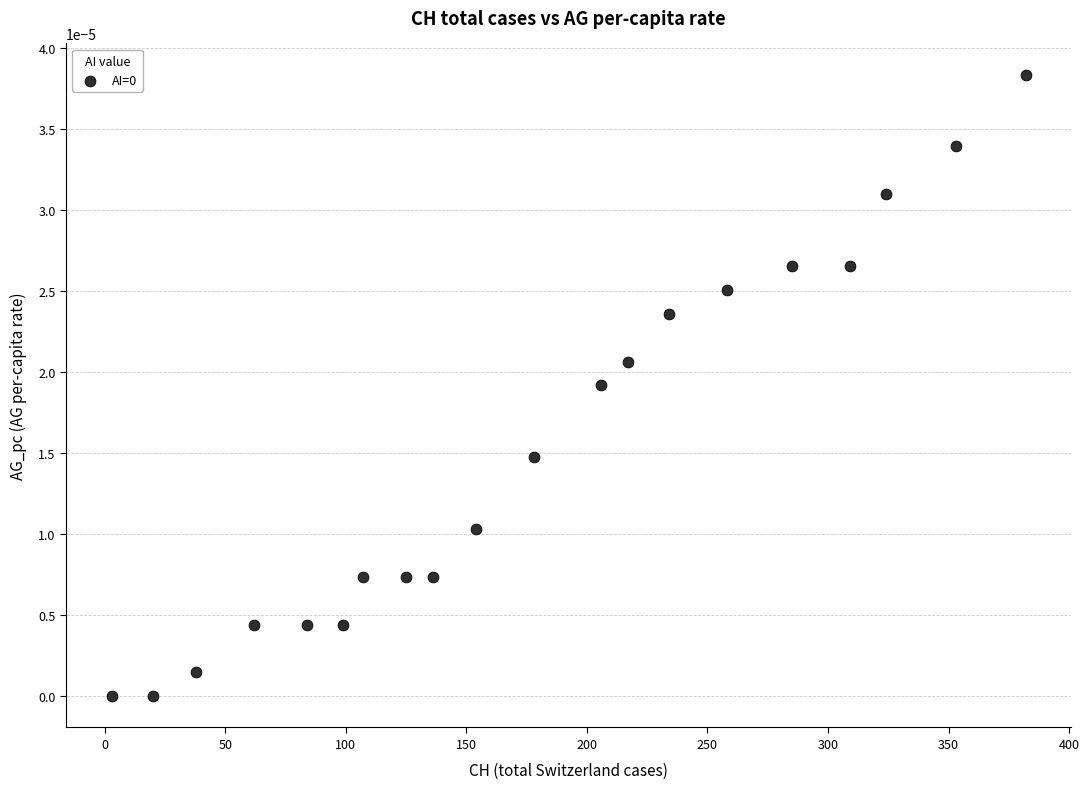

What is the range of X values (max minus min)?

379.0